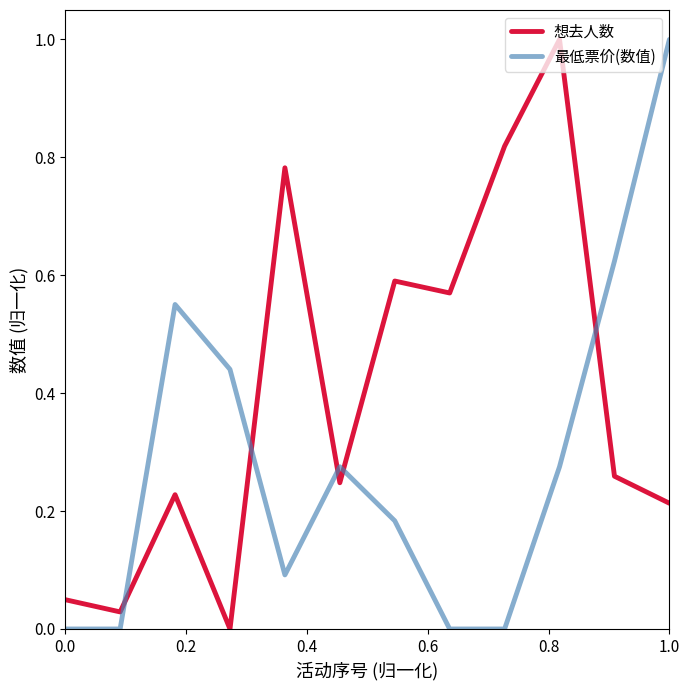

How many positive values does the 想去人数 series have?

11